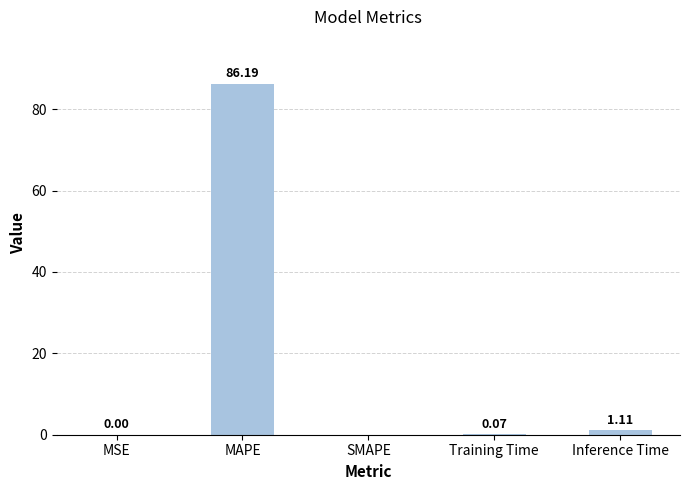

How many data points are above 0?

4